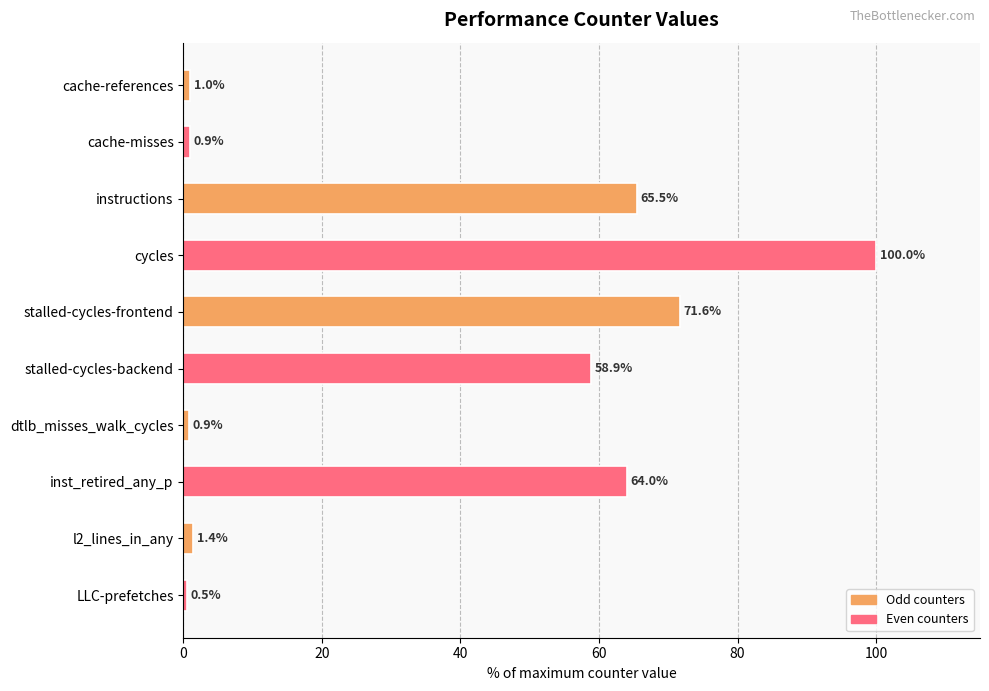

What is the label of the 6th bar from the top?

stalled-cycles-backend